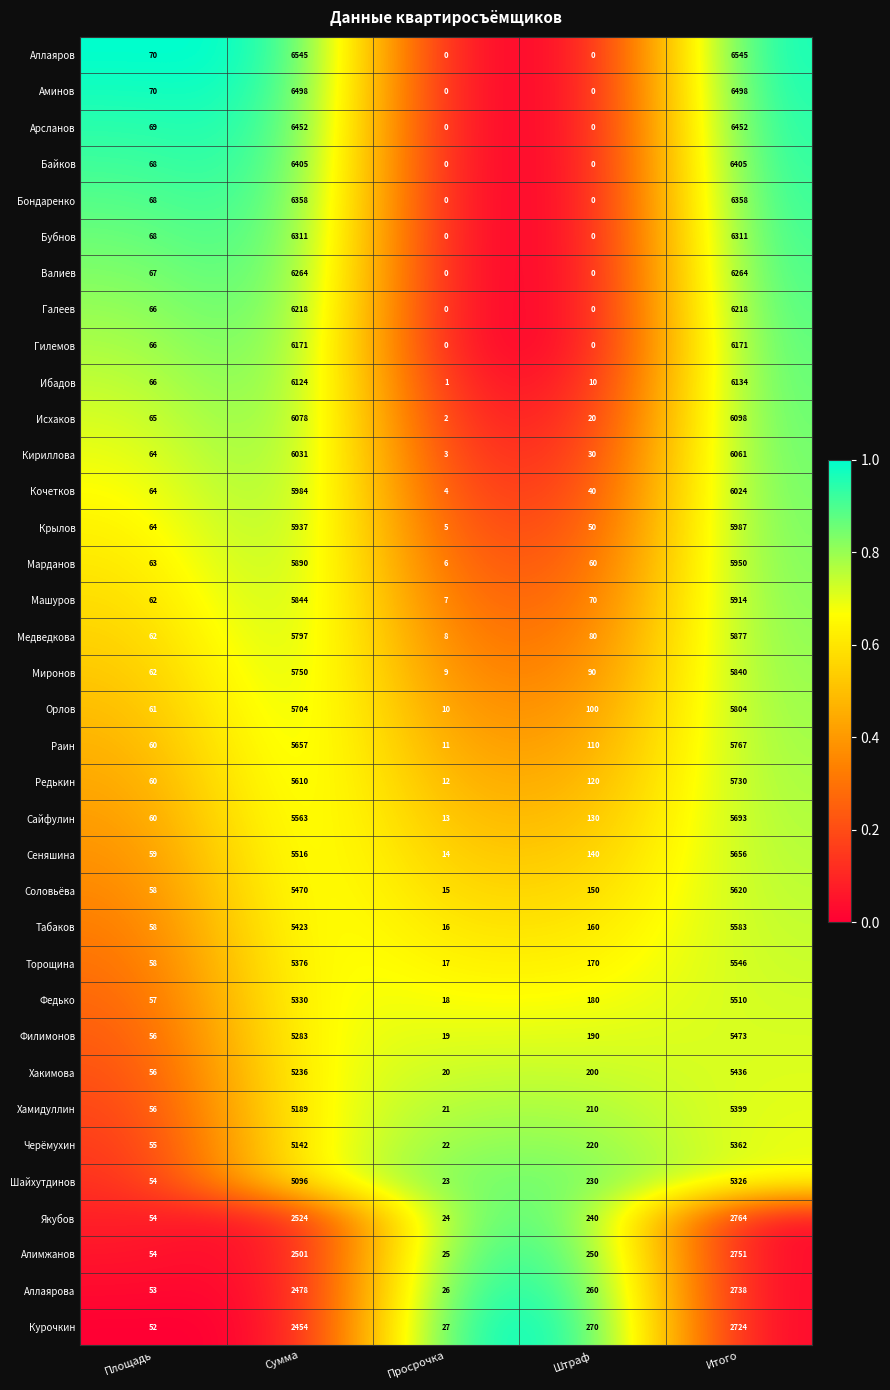

List the series in order of their peak value, highest first.

Аллаяров, Аминов, Арсланов, Байков, Бондаренко, Бубнов, Валиев, Галеев, Гилемов, Ибадов, Исхаков, Кириллова, Кочетков, Крылов, Марданов, Машуров, Медведкова, Миронов, Орлов, Раин, Редькин, Сайфулин, Сеняшина, Соловьёва, Табаков, Торощина, Федько, Филимонов, Хакимова, Хамидуллин, Черёмухин, Шайхутдинов, Якубов, Алимжанов, Аллаярова, Курочкин